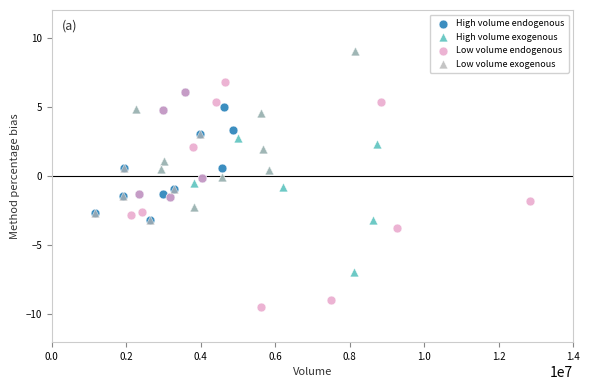

Which series contains the lowest Y value?

Low volume endogenous